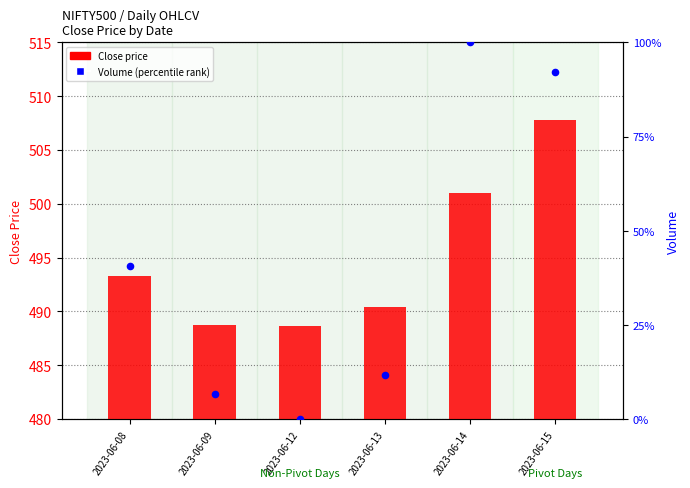

Which series reaches the minimum Y coordinate?

Volume (percentile)